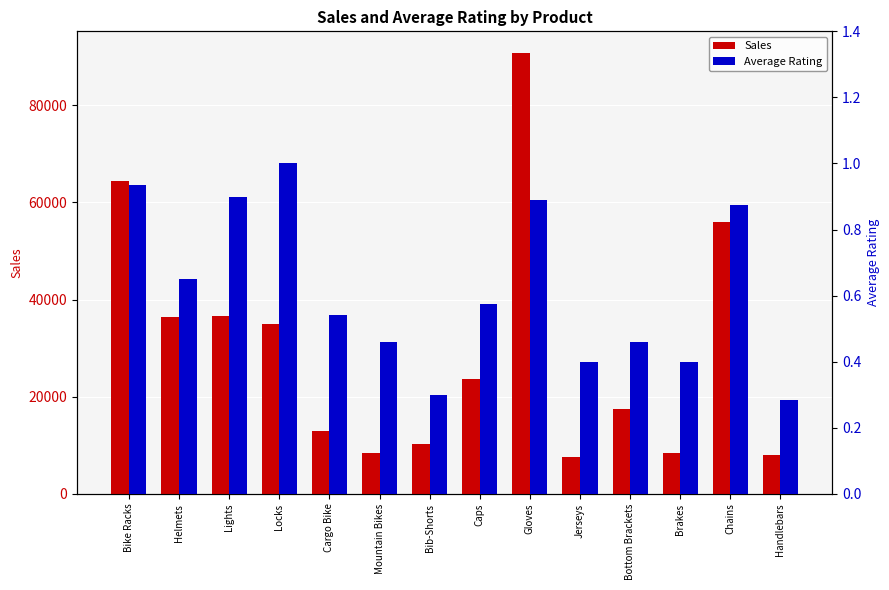

What is the difference between the second highest and second lowest values in the Average Rating series?

0.6